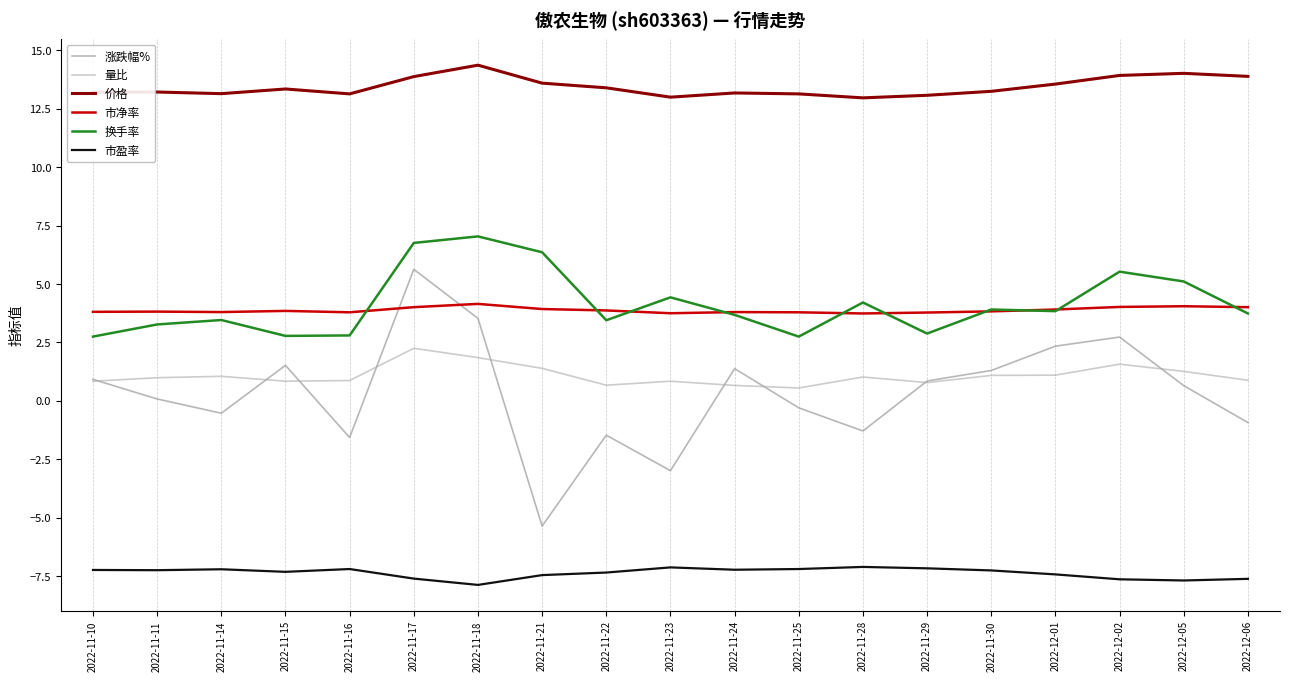

What position from the left is 2022-11-17?

6